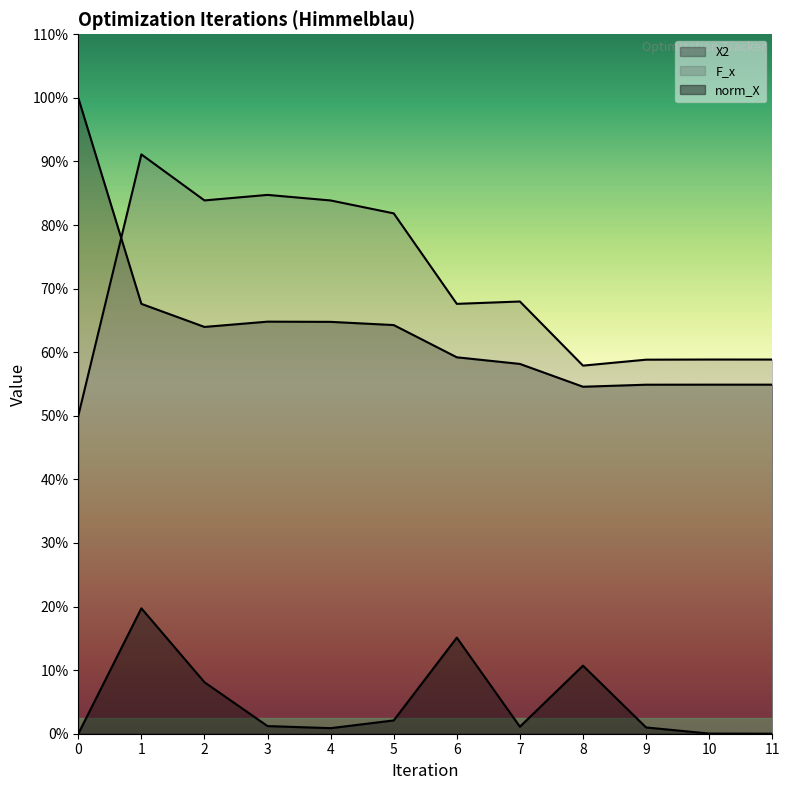

The F_x series shows 1.8 at 10. True or false?

False